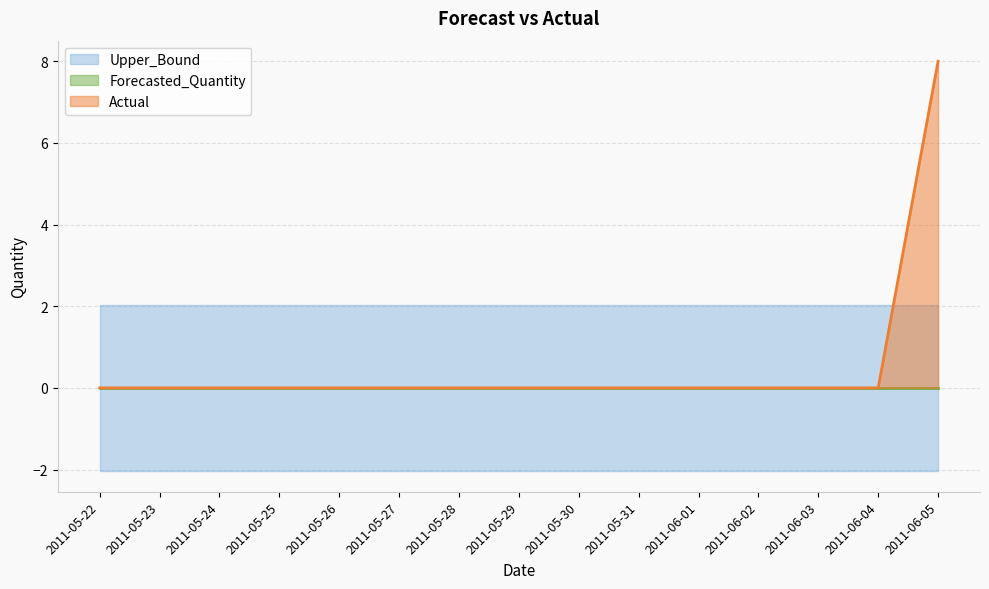

The Actual series shows 0 at 2011-06-04. True or false?

True